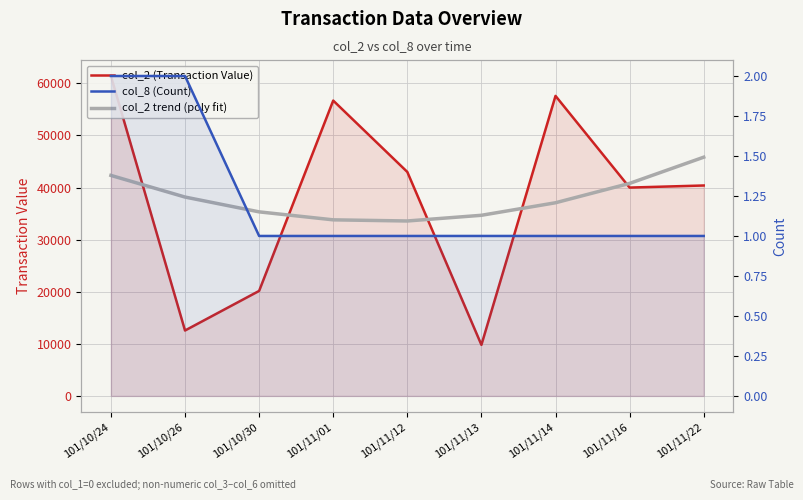

True or false: col_2 trend (poly fit) has more than 2 interior local peaks.

False